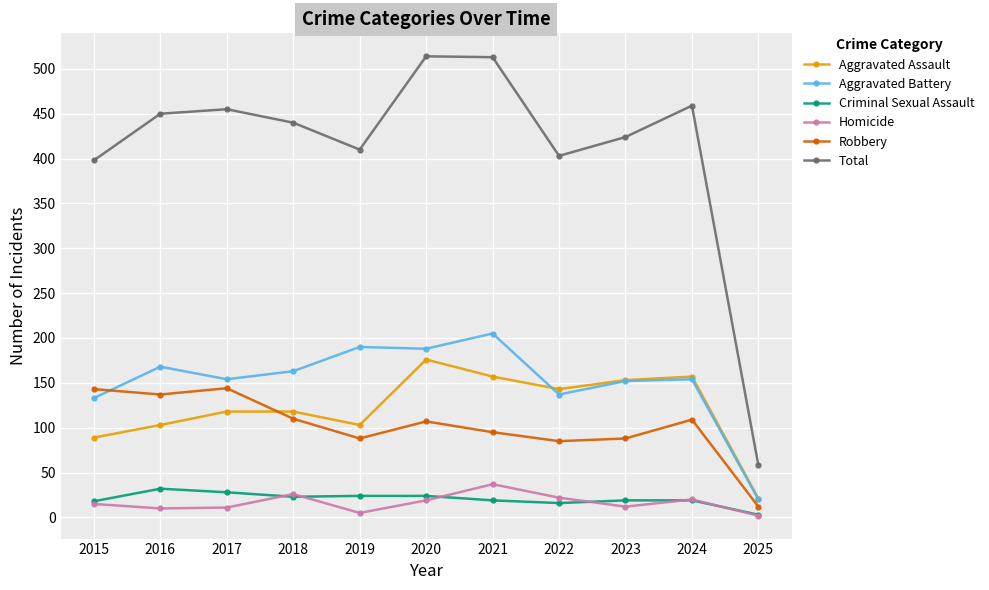

What are all the series names shown in the legend?

Aggravated Assault, Aggravated Battery, Criminal Sexual Assault, Homicide, Robbery, Total